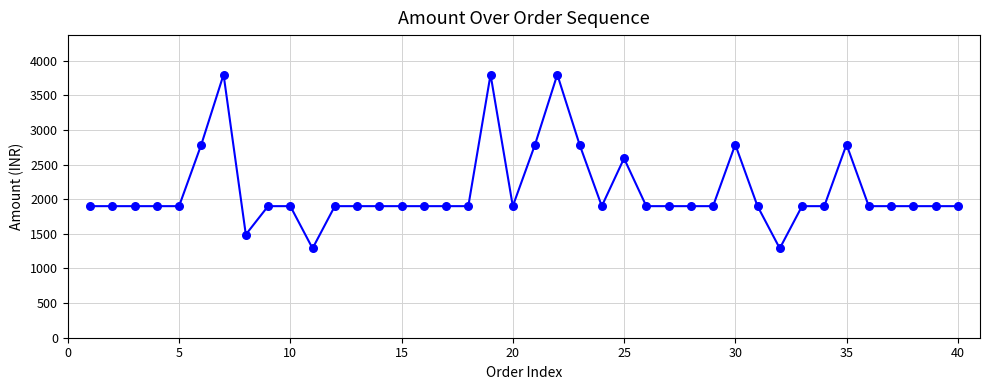

What is the difference between the maximum and minimum values?

2510